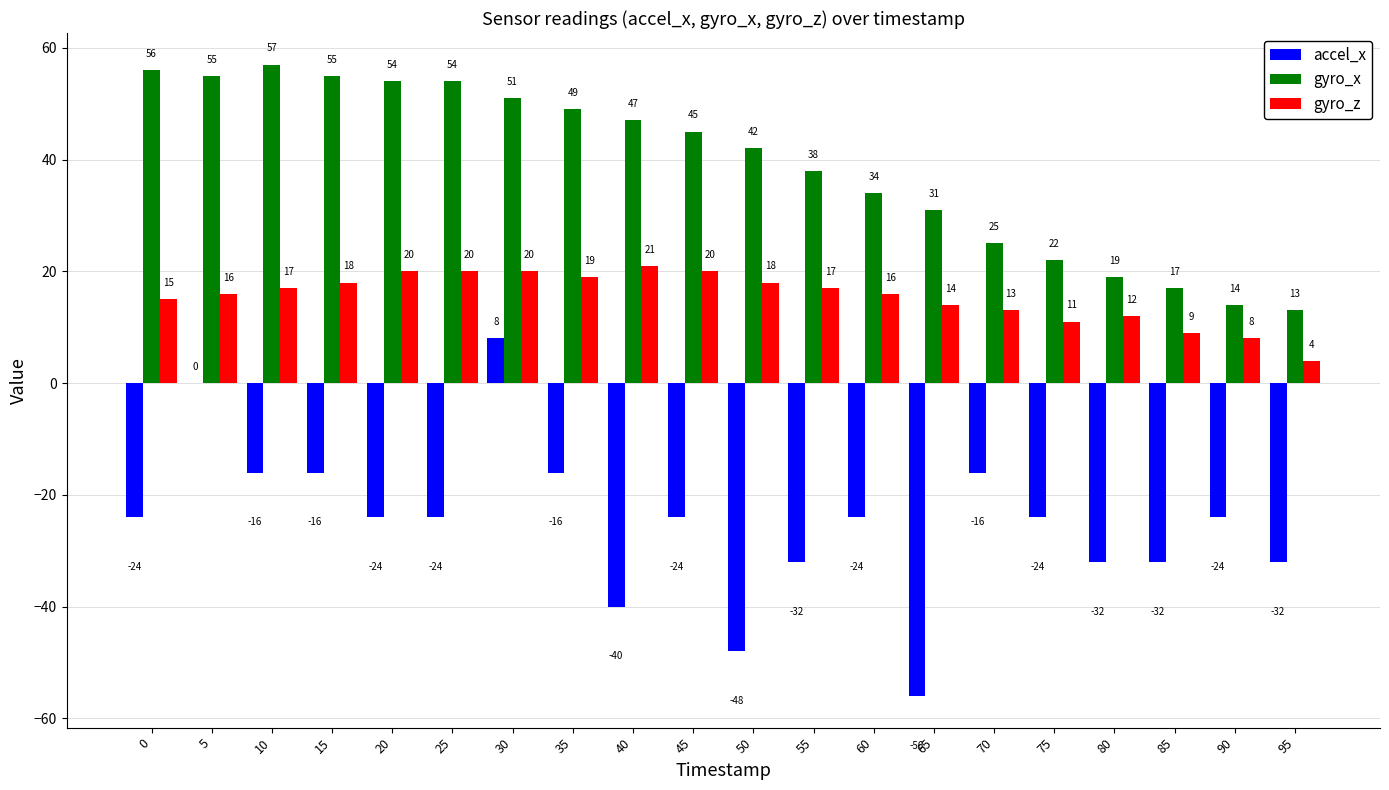

At which label does gyro_z reach its peak?

40